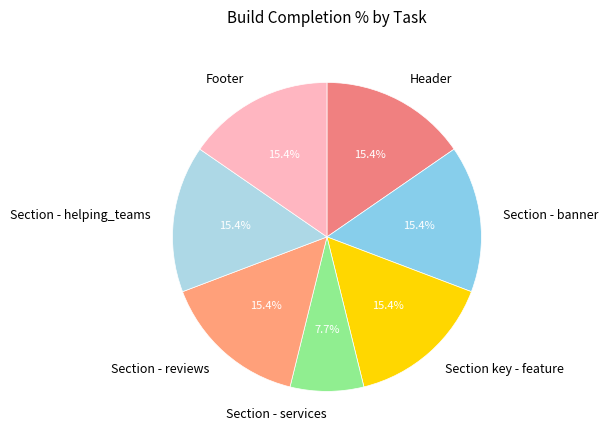

How many segments does this pie chart have?

7